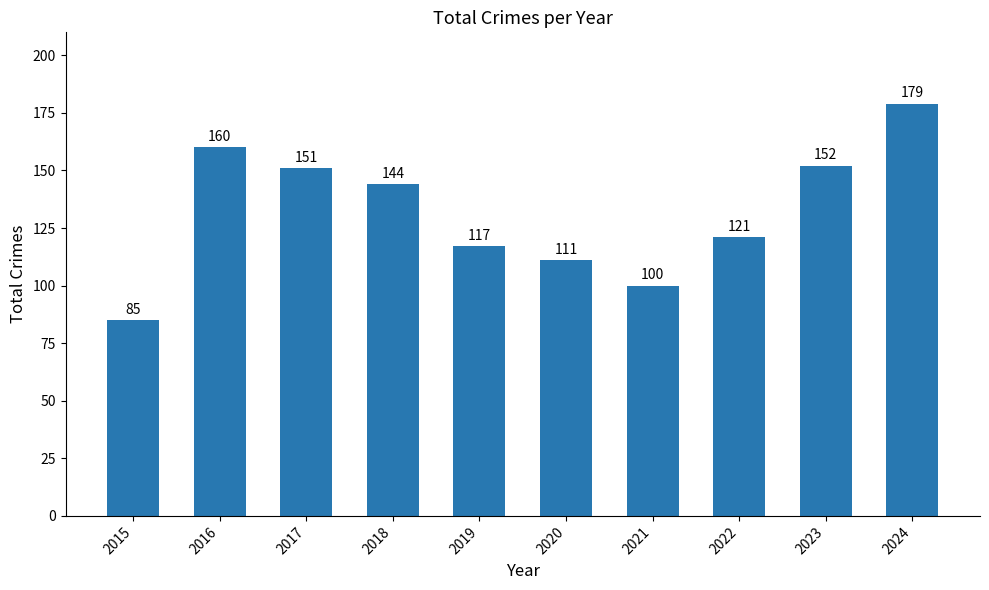

How many values are below 144?

5